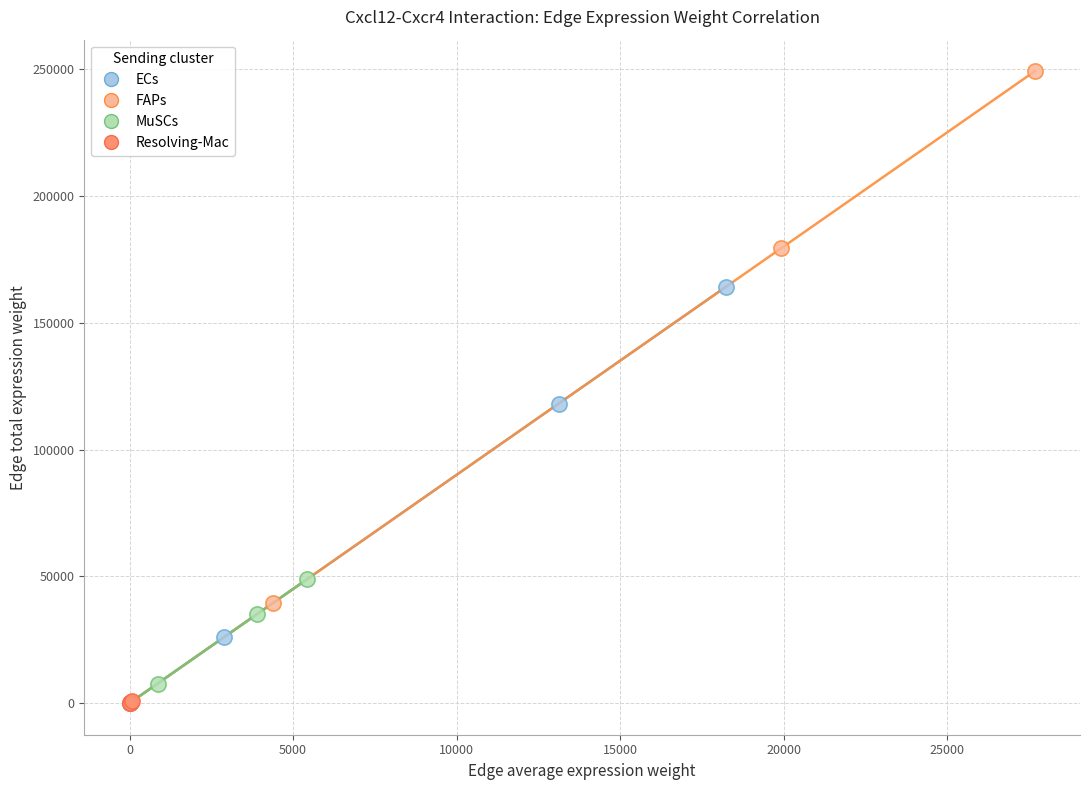

Which series contains the highest Y value?

FAPs